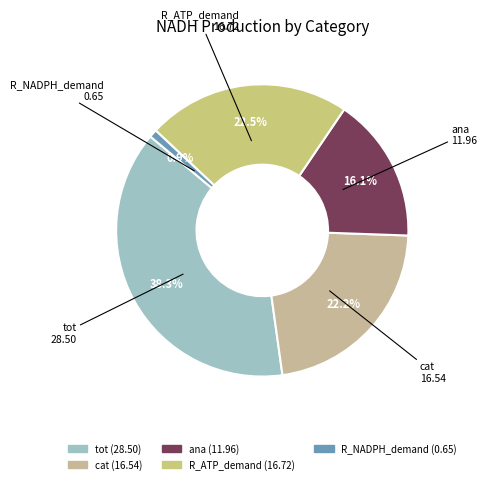

Count the number of slices in the pie.

5